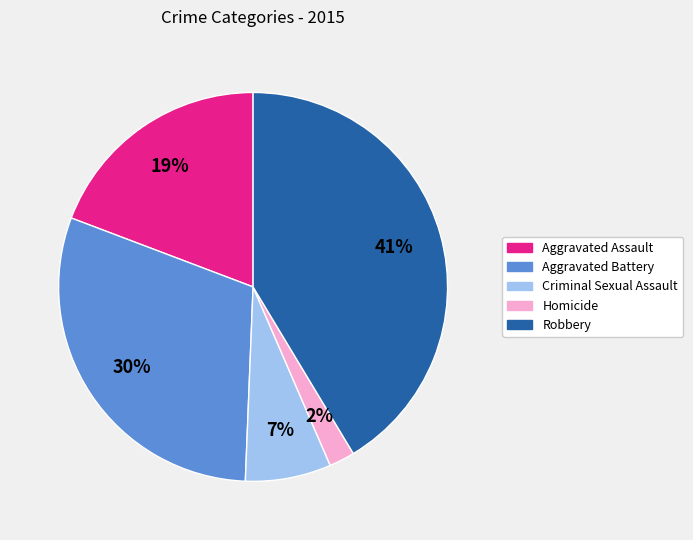

Which has a higher value, Criminal Sexual Assault or Homicide?

Criminal Sexual Assault